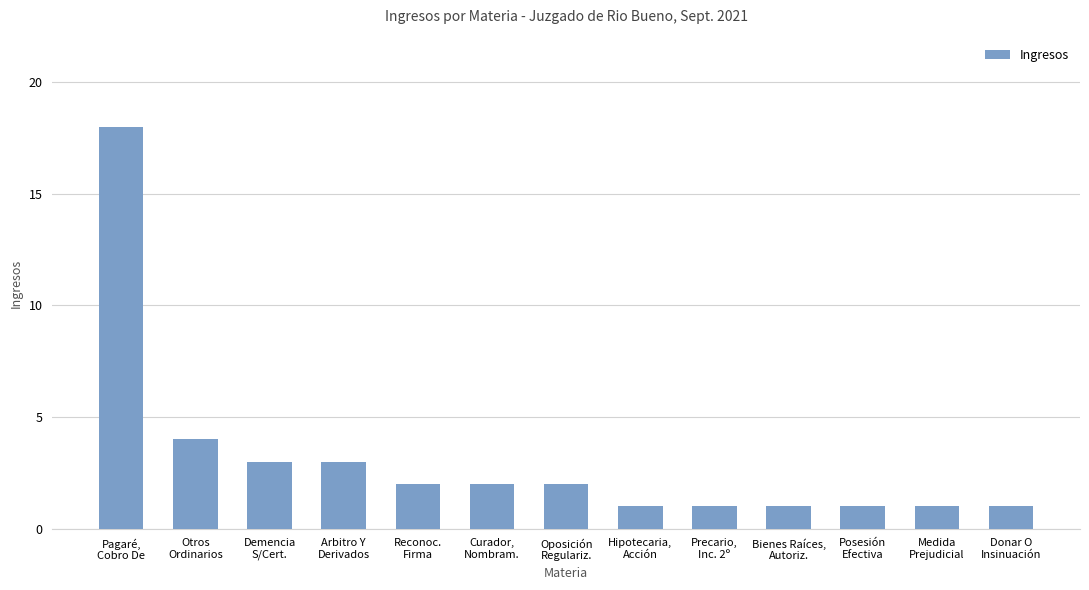

Reading right to left, list all the values displayed in this chart.

Donar O
Insinuación=1	Medida
Prejudicial=1	Posesión
Efectiva=1	Bienes Raíces,
Autoriz.=1	Precario,
Inc. 2º=1	Hipotecaria,
Acción=1	Oposición
Regulariz.=2	Curador,
Nombram.=2	Reconoc.
Firma=2	Arbitro Y
Derivados=3	Demencia
S/Cert.=3	Otros
Ordinarios=4	Pagaré,
Cobro De=18